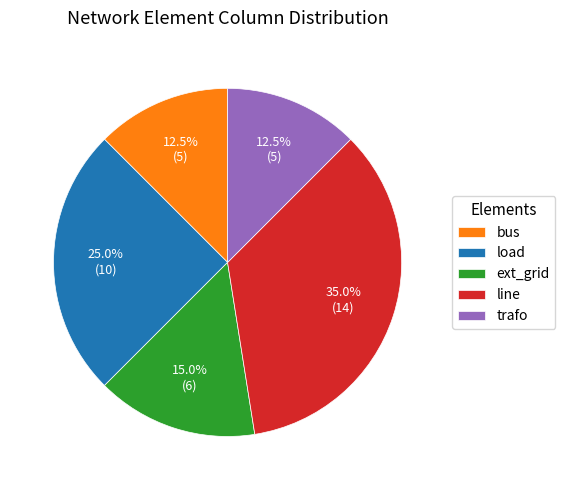

Which has a higher value, line or ext_grid?

line